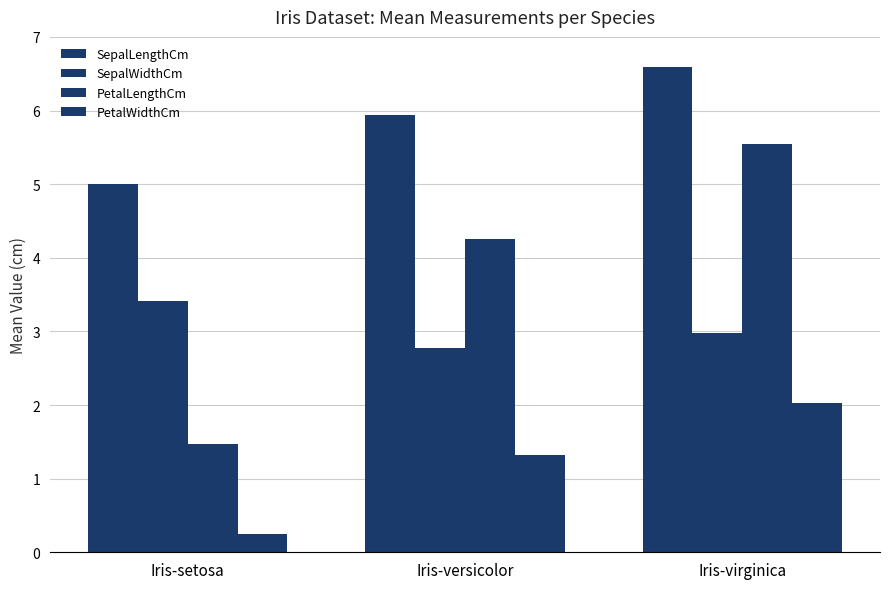

List the series in order of their peak value, lowest first.

PetalWidthCm, SepalWidthCm, PetalLengthCm, SepalLengthCm